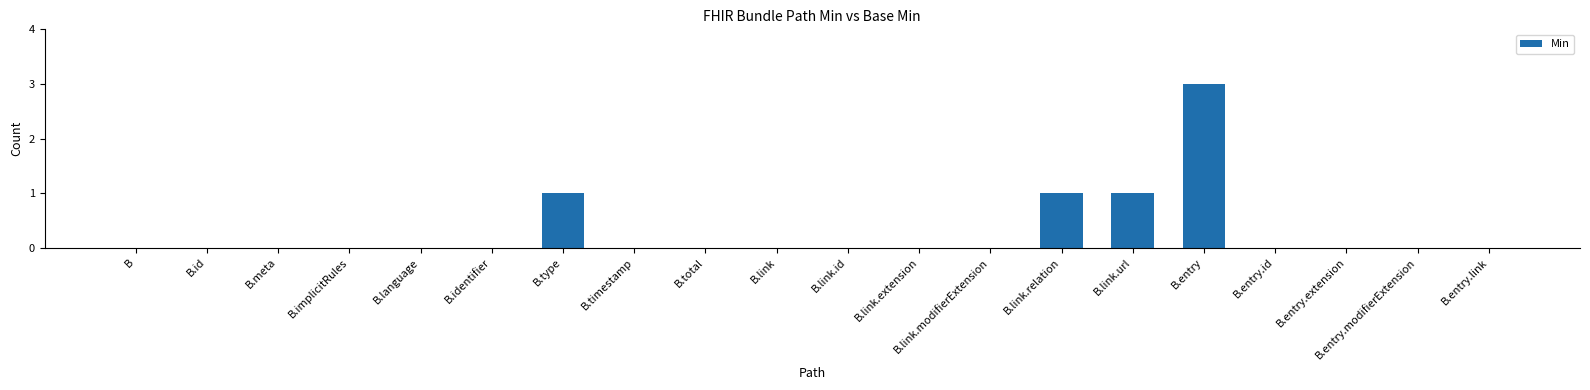

What is the greatest value displayed?

3